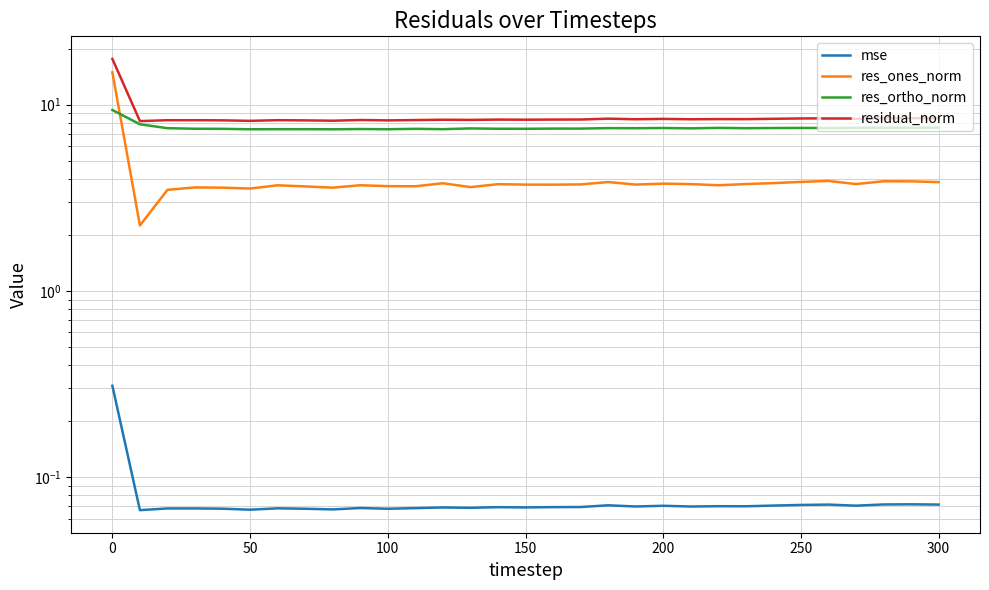

At how many categories does at least one series exceed 7?

31